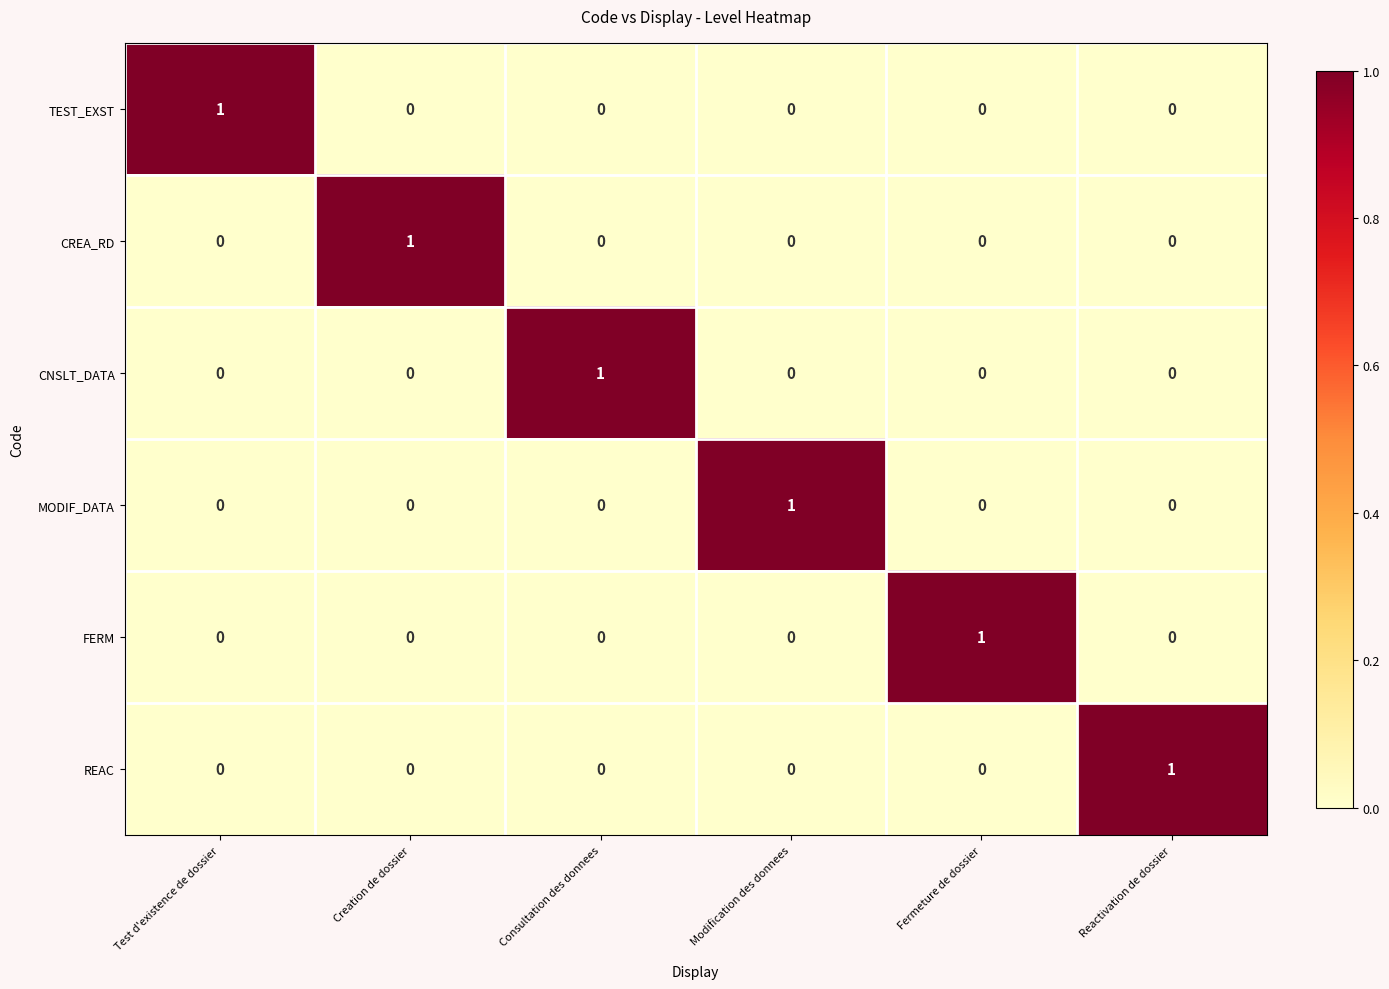

At which label does CNSLT_DATA reach its peak?

Consultation des donnees